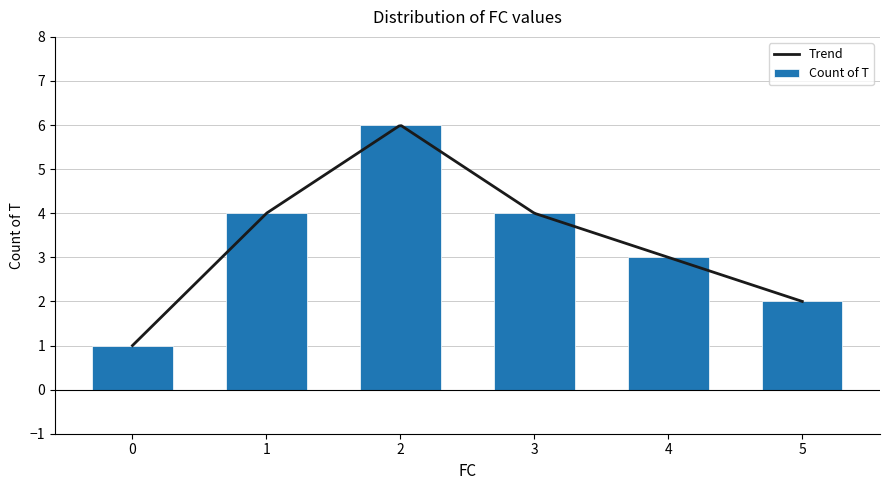

List the labels in order of value, largest first.

2, 1, 3, 4, 5, 0